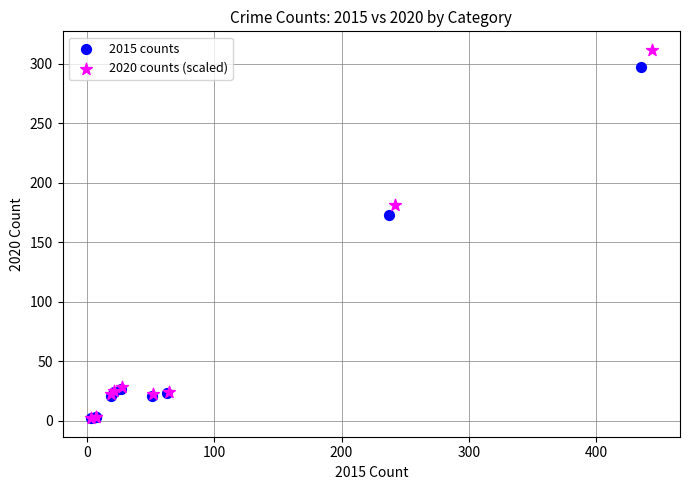

Which series has the largest Y range (max minus min)?

2020 counts (scaled)